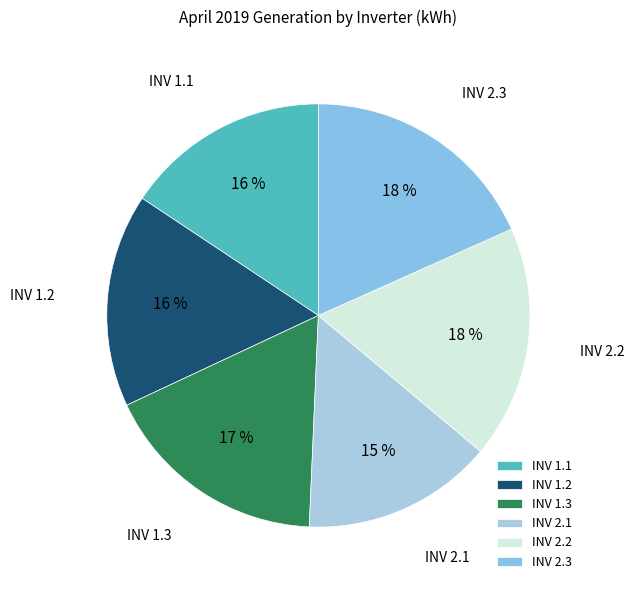

Which has a higher value, INV 1.3 or INV 1.2?

INV 1.3